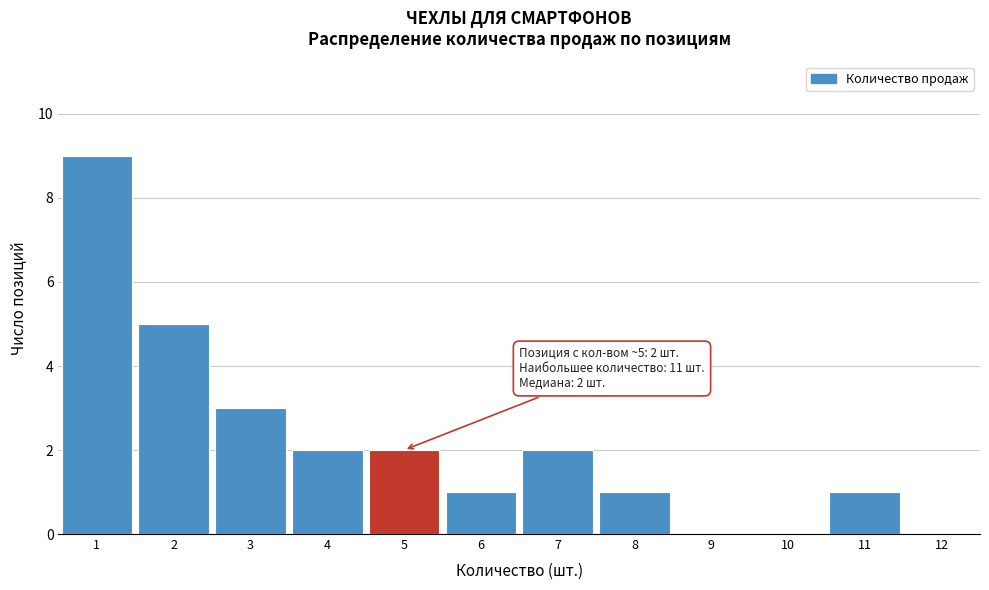

Which range on the x-axis has the tallest bar?

0.5 to 1.5